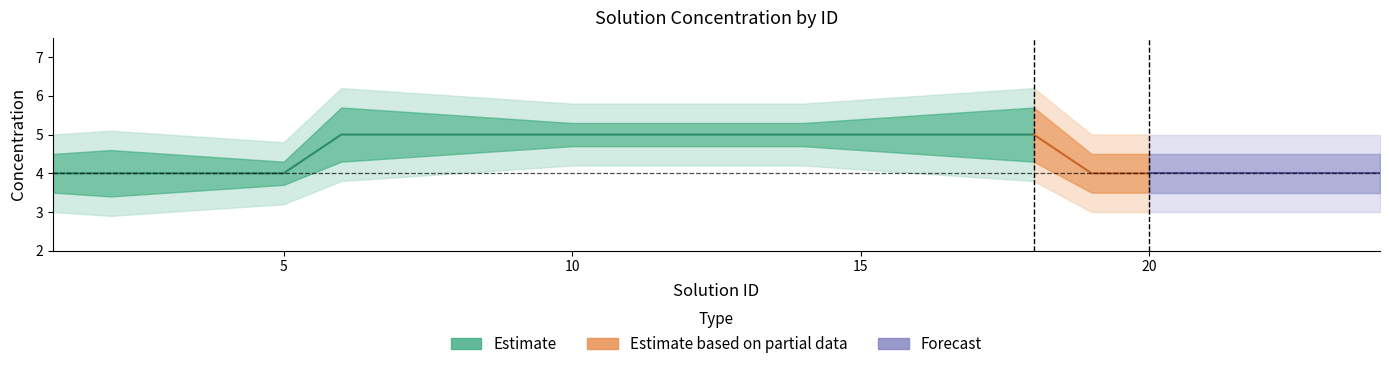

The band2_lo series shows 4.2 at 10. True or false?

True